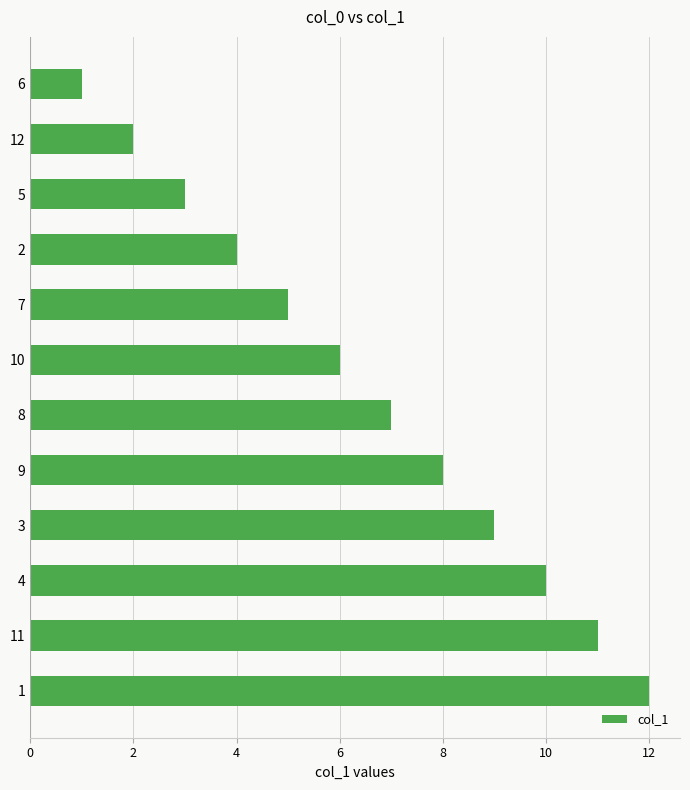

The chart shows a value of 3 at 12. True or false?

False